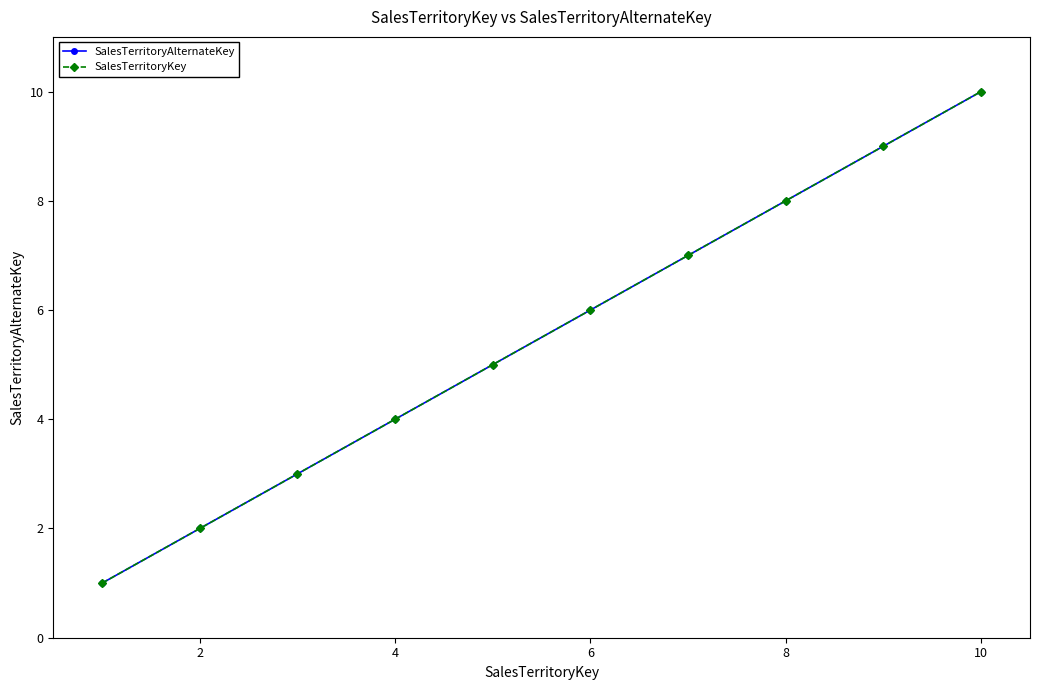

What is the minimum value for SalesTerritoryKey?

1